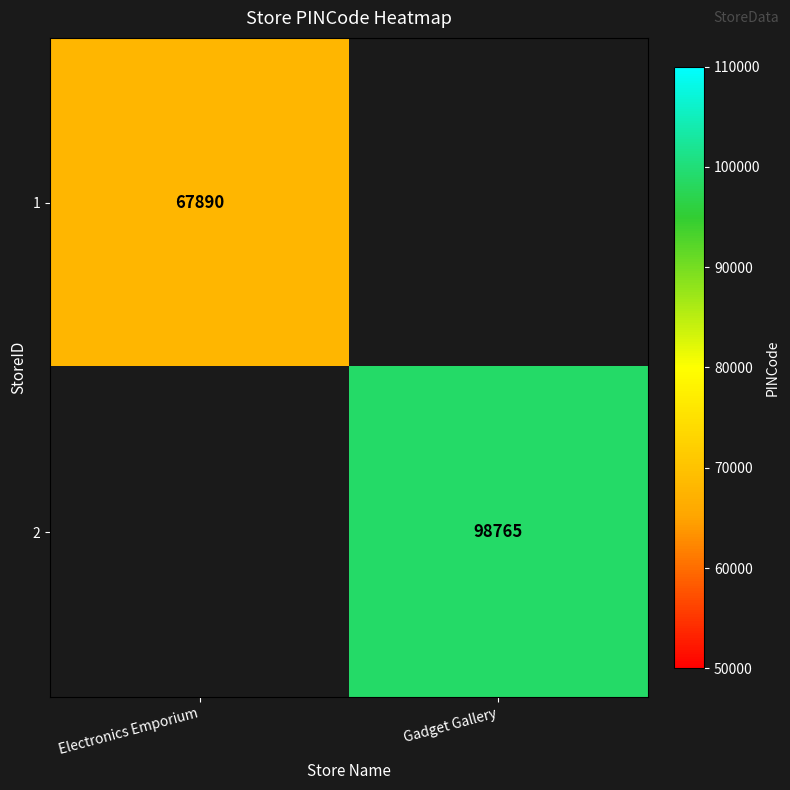

Is the value of 2 at Gadget Gallery greater than the value of 1 at Electronics Emporium?

Yes